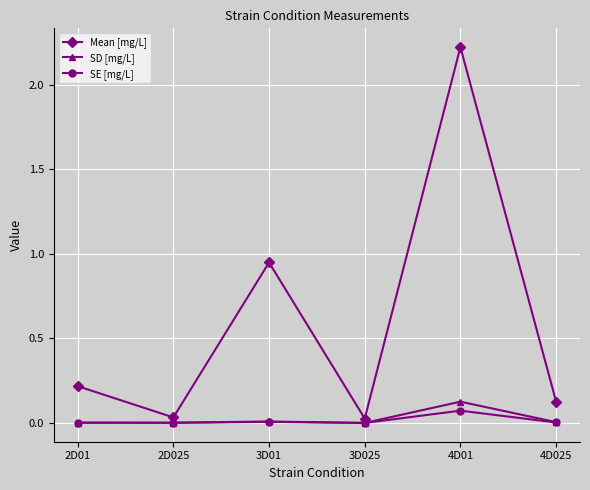

Which series changed the most between 2D025 and 4D01?

Mean [mg/L]